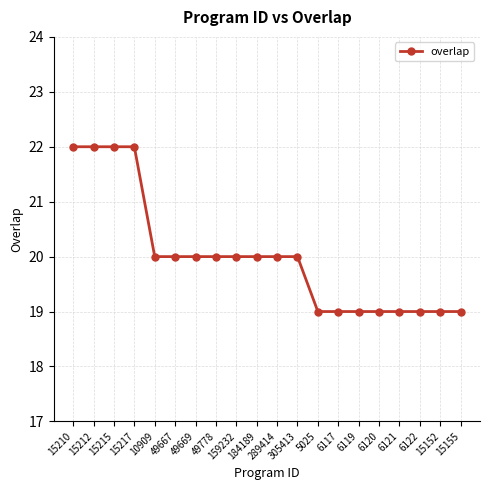

Count the values in the range 19 to 20.

16